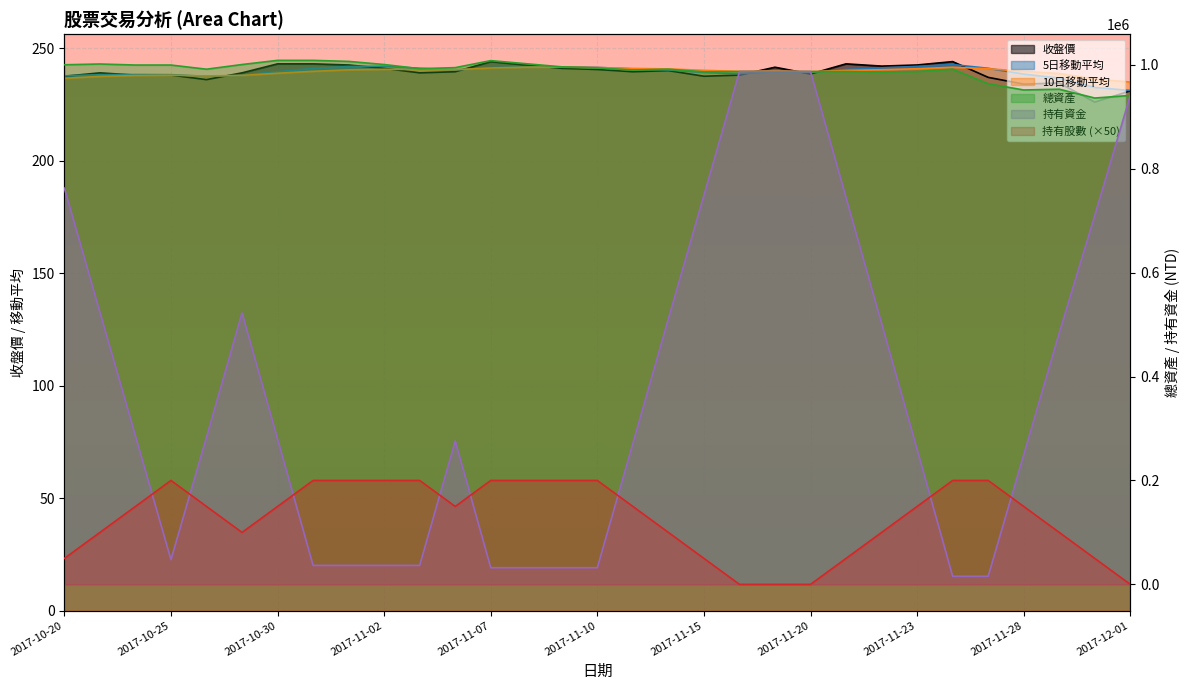

Rank the categories by 總資產 value from highest to lowest.

2017-10-30, 2017-10-31, 2017-11-07, 2017-11-01, 2017-11-08, 2017-10-23, 2017-10-27, 2017-11-02, 2017-10-20, 2017-10-24, 2017-10-25, 2017-11-09, 2017-11-06, 2017-11-10, 2017-11-03, 2017-10-26, 2017-11-14, 2017-11-24, 2017-11-13, 2017-11-16, 2017-11-17, 2017-11-20, 2017-11-21, 2017-11-23, 2017-11-15, 2017-11-22, 2017-11-27, 2017-11-29, 2017-11-28, 2017-12-01, 2017-11-30